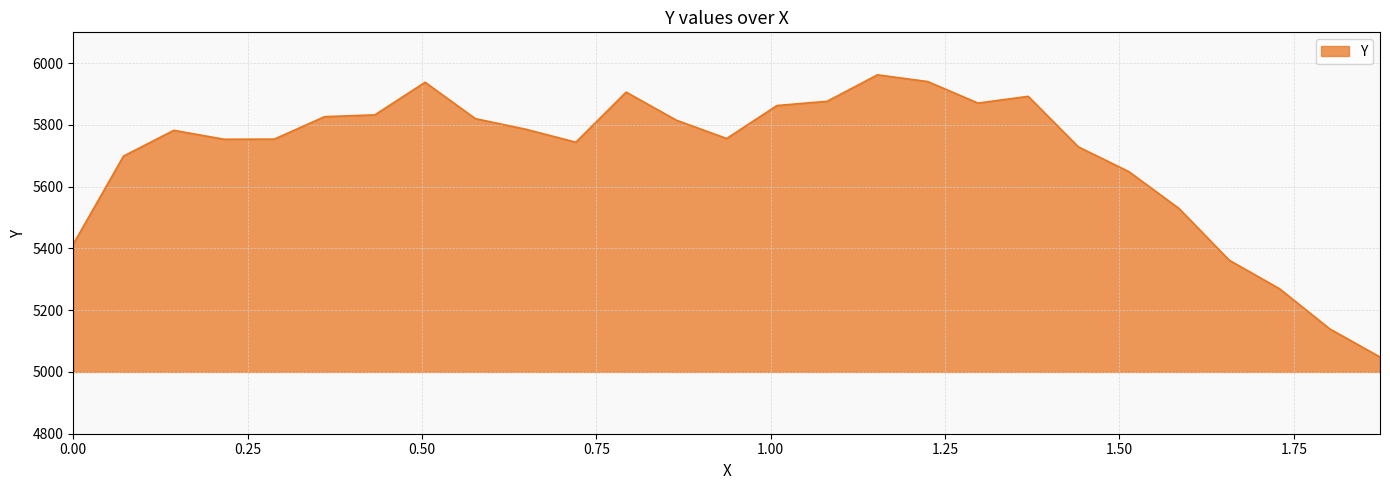

What is the minimum value shown in the chart?

5048.4